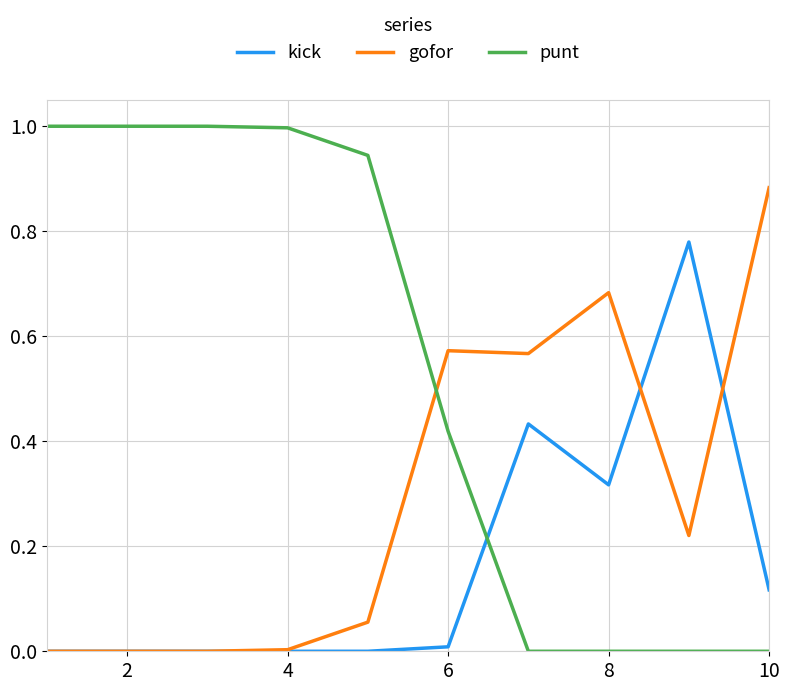

Rank the series by their average value, from highest to lowest.

punt, gofor, kick